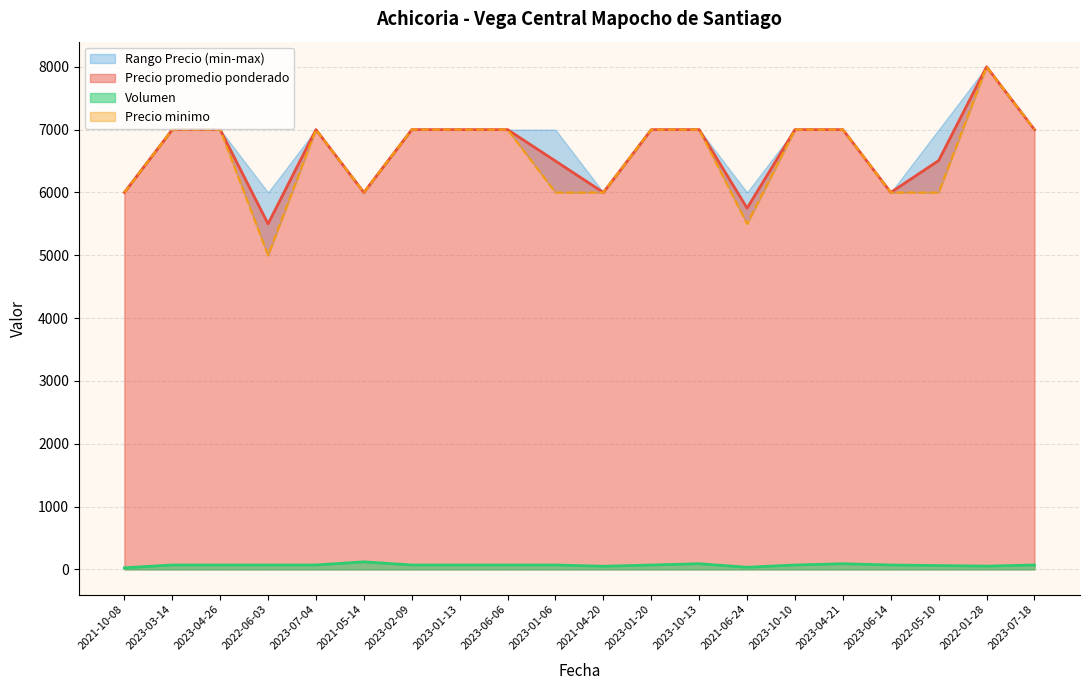

What is the label of the 6th point from the right?

2023-10-10